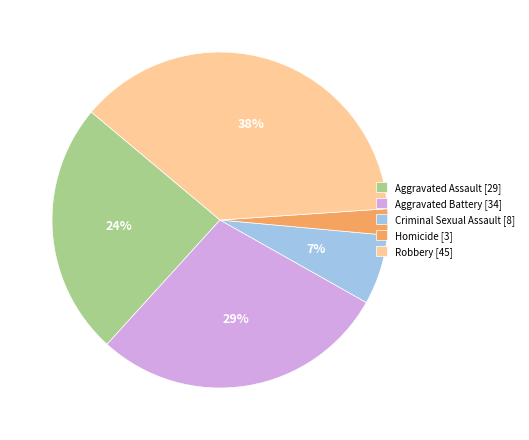

Combined, do Homicide [3] and Aggravated Assault [29] account for over 50%?

No